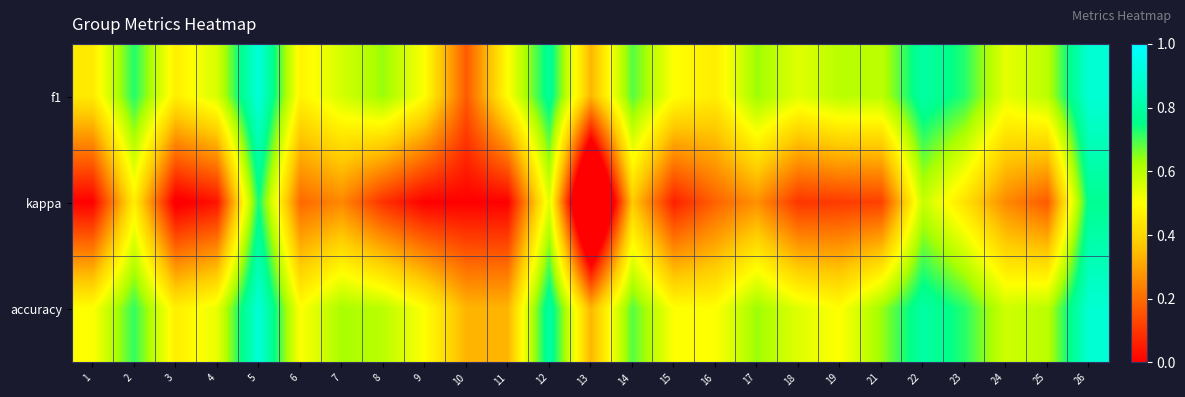

At how many categories does at least one series exceed 0?

25